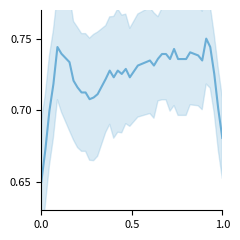

How many lines are shown in the chart?

1